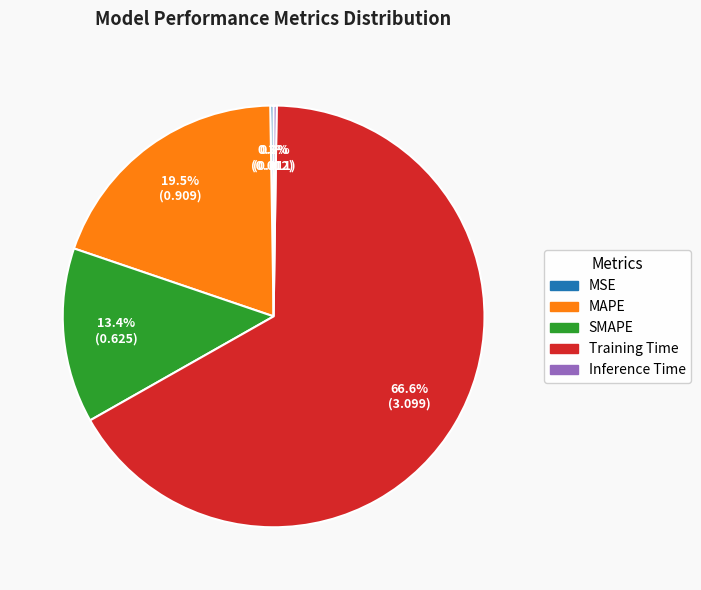

Which category has the biggest portion of the pie?

Training Time